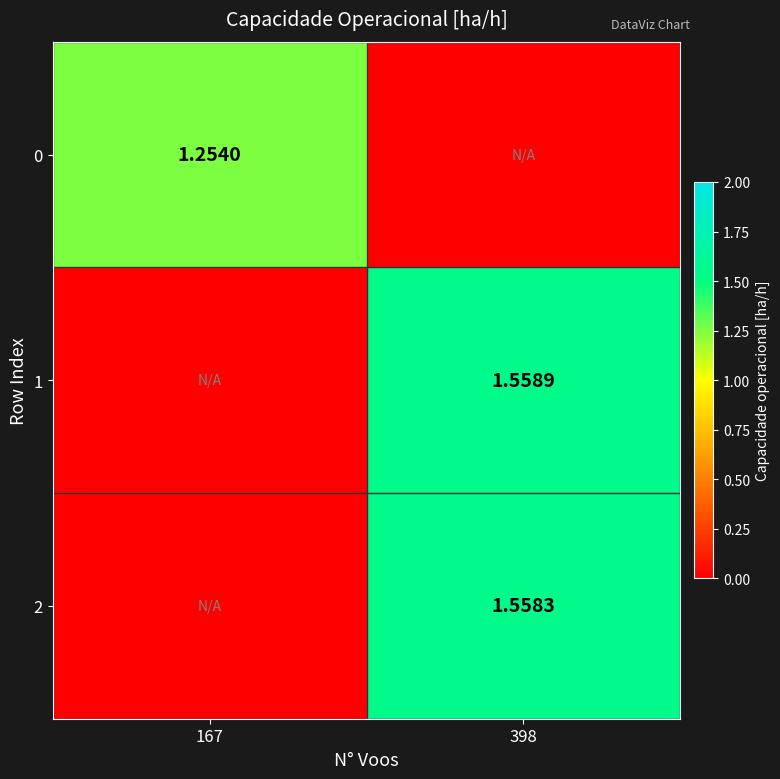

Count the number of categories in the chart.

2